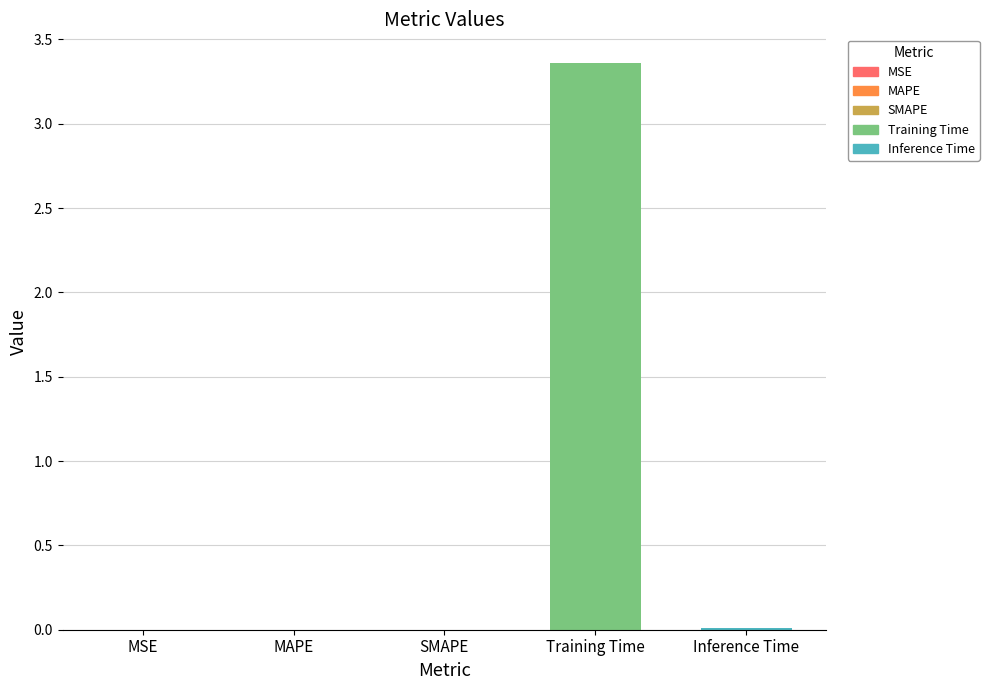

At which category does the chart reach its peak across all series?

Training Time